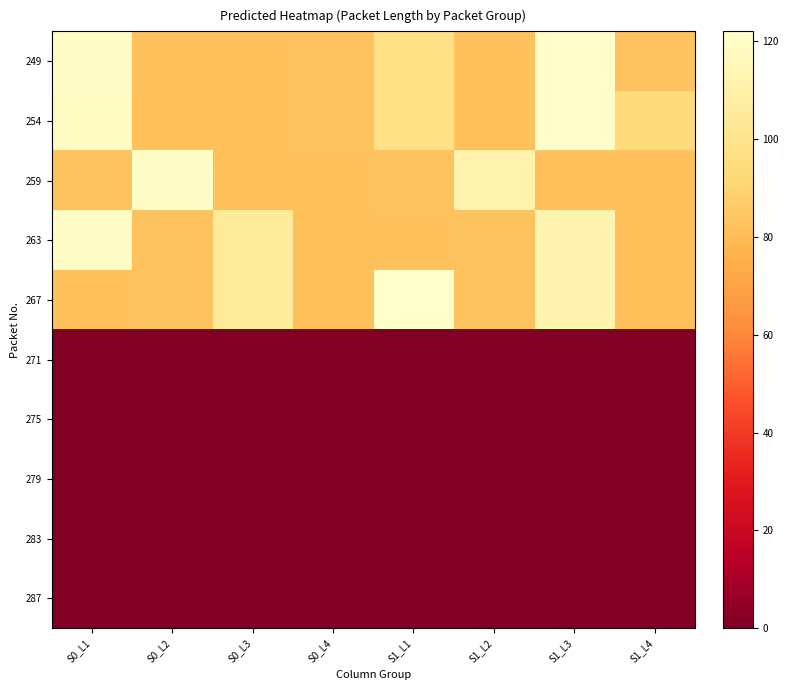

Reading left to right, transcribe all the data shown in this chart.

249: S0_L1=120	S0_L2=82	S0_L3=82	S0_L4=83	S1_L1=97	S1_L2=82	S1_L3=121	S1_L4=83
254: S0_L1=119	S0_L2=82	S0_L3=82	S0_L4=83	S1_L1=97	S1_L2=82	S1_L3=121	S1_L4=93
259: S0_L1=83	S0_L2=120	S0_L3=82	S0_L4=82	S1_L1=83	S1_L2=111	S1_L3=82	S1_L4=82
263: S0_L1=120	S0_L2=83	S0_L3=105	S0_L4=82	S1_L1=82	S1_L2=83	S1_L3=112	S1_L4=82
267: S0_L1=82	S0_L2=83	S0_L3=105	S0_L4=82	S1_L1=122	S1_L2=83	S1_L3=112	S1_L4=82
271: S0_L1=0	S0_L2=0	S0_L3=0	S0_L4=0	S1_L1=0	S1_L2=0	S1_L3=0	S1_L4=0
275: S0_L1=0	S0_L2=0	S0_L3=0	S0_L4=0	S1_L1=0	S1_L2=0	S1_L3=0	S1_L4=0
279: S0_L1=0	S0_L2=0	S0_L3=0	S0_L4=0	S1_L1=0	S1_L2=0	S1_L3=0	S1_L4=0
283: S0_L1=0	S0_L2=0	S0_L3=0	S0_L4=0	S1_L1=0	S1_L2=0	S1_L3=0	S1_L4=0
287: S0_L1=0	S0_L2=0	S0_L3=0	S0_L4=0	S1_L1=0	S1_L2=0	S1_L3=0	S1_L4=0